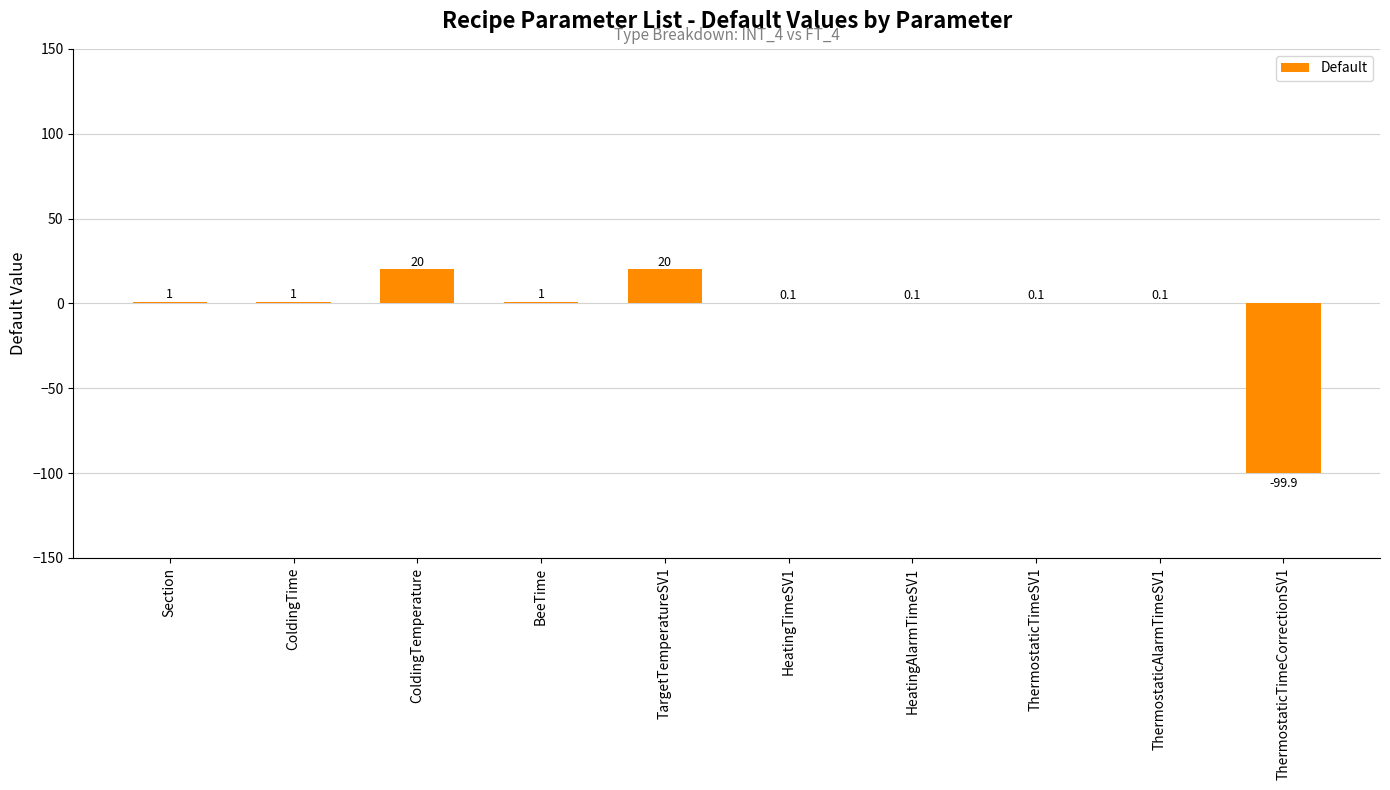

What is the change in value from BeeTime to HeatingTimeSV1?

-0.9